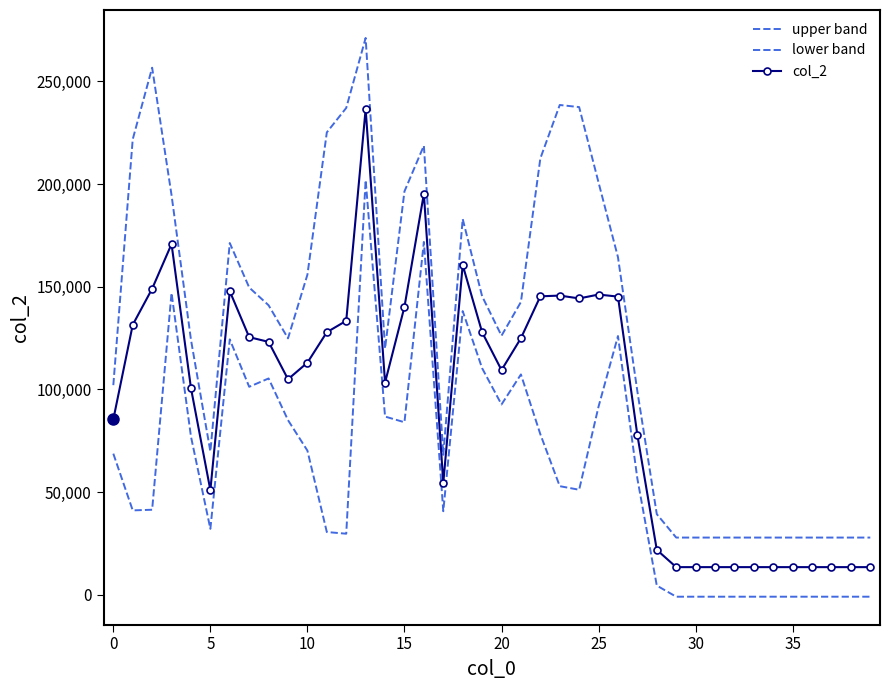

How many lines are shown in the chart?

3